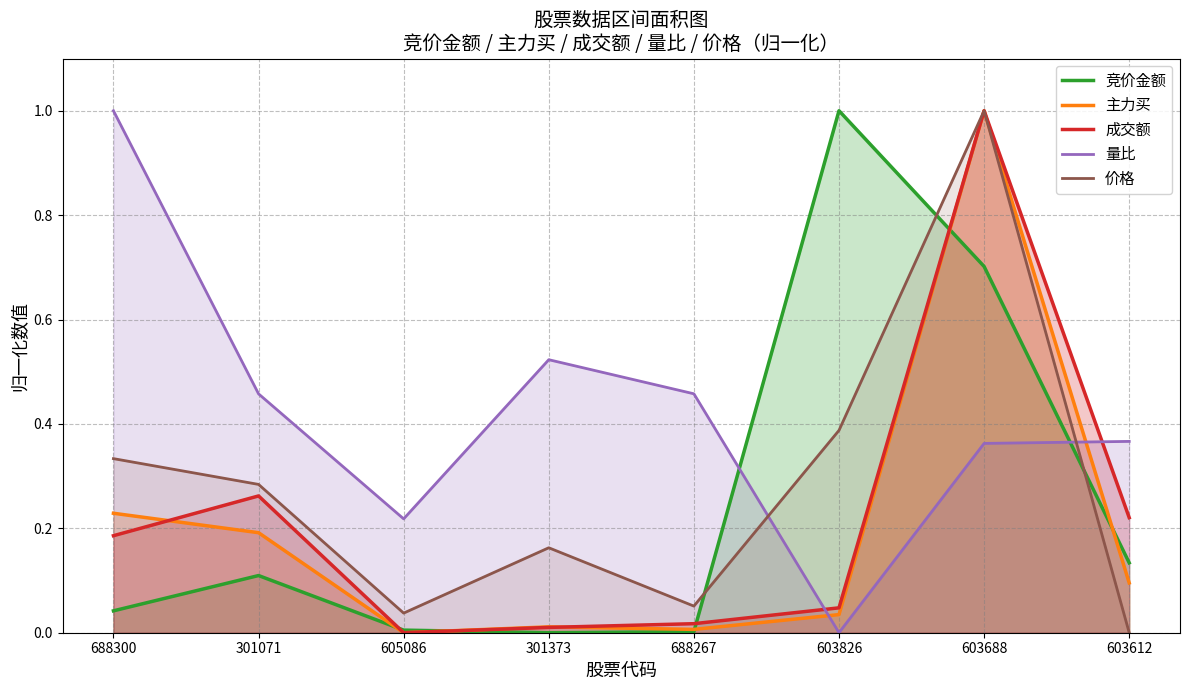

Is it true that 量比 equals 0.3 at 688267?

False